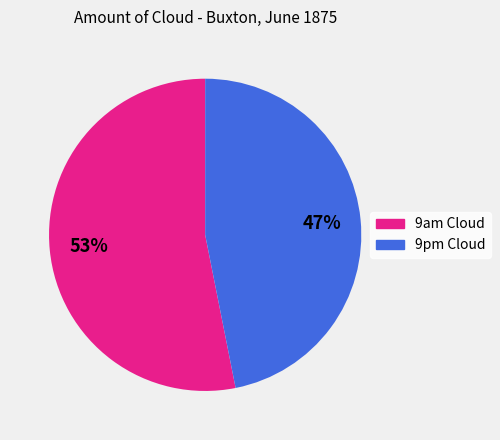

Rank the categories by value from lowest to highest.

9pm Cloud, 9am Cloud